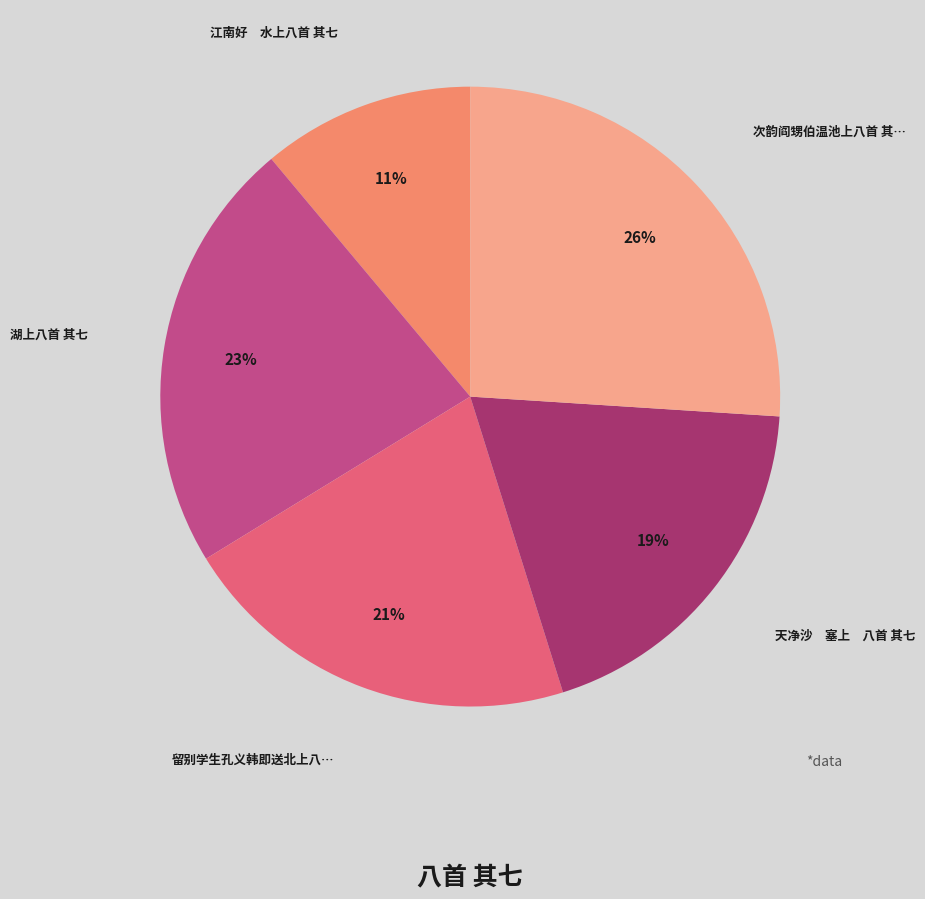

Does any single category account for the majority?

No